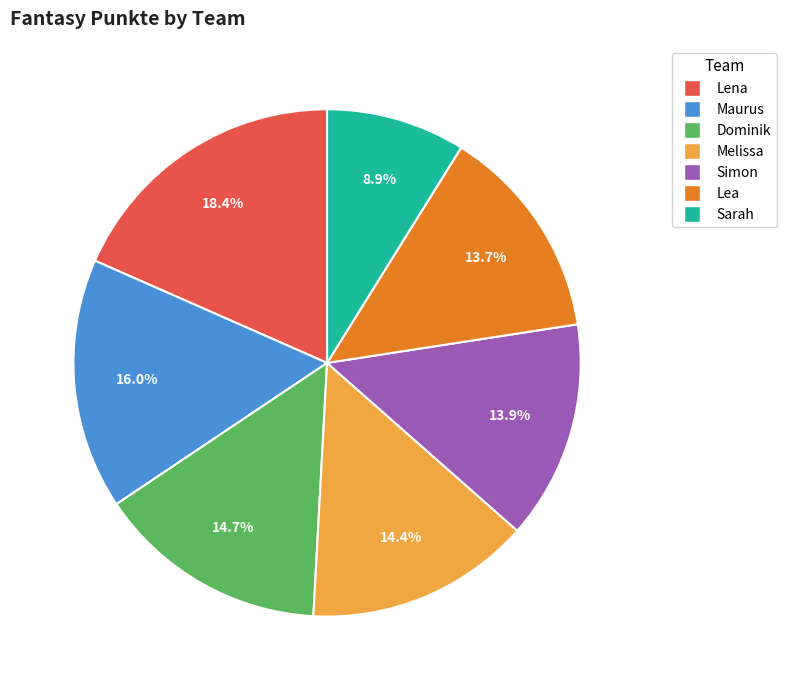

Does any single category account for the majority?

No